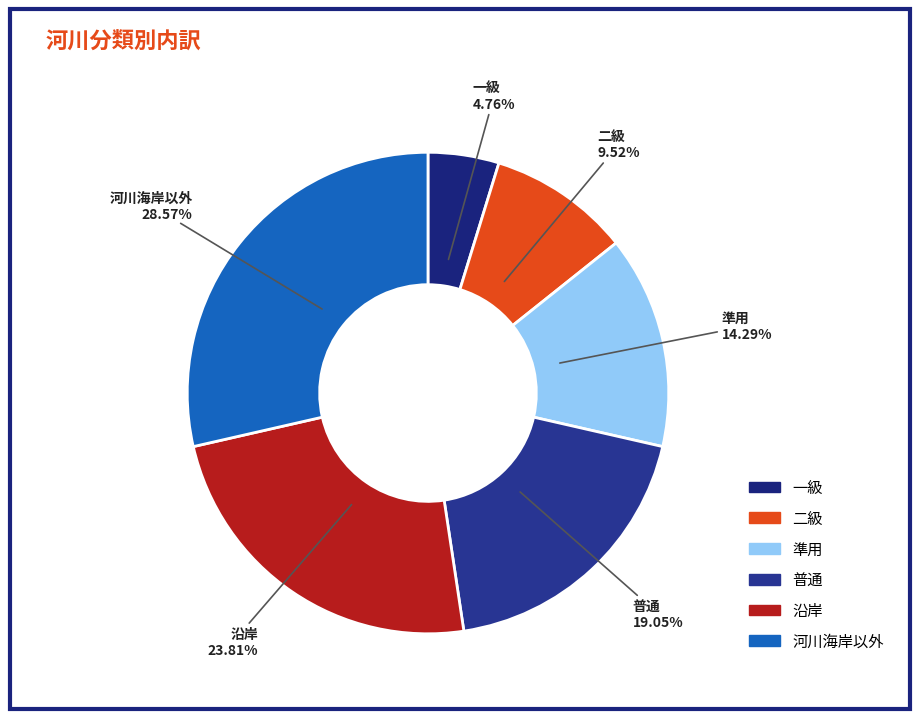

Is the sum of 準用 and 二級 greater than half?

No